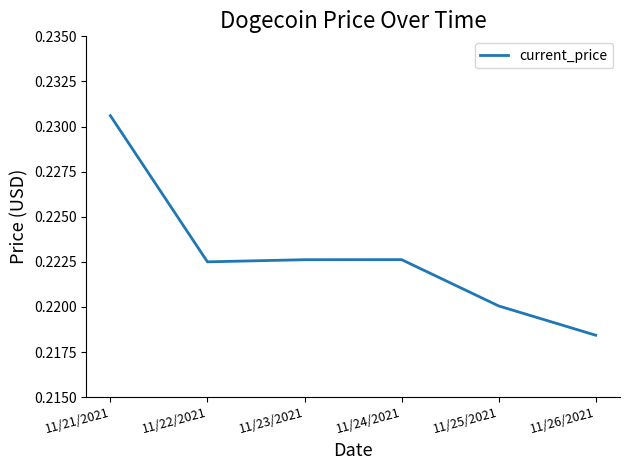

What is the sum of all values?

1.3